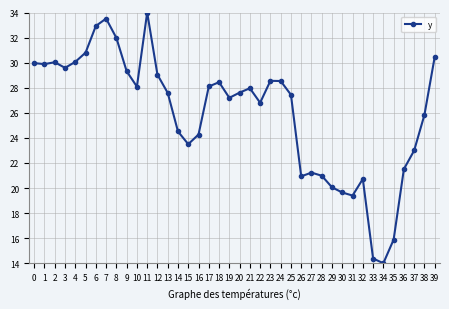

How many data points does each series have?

40